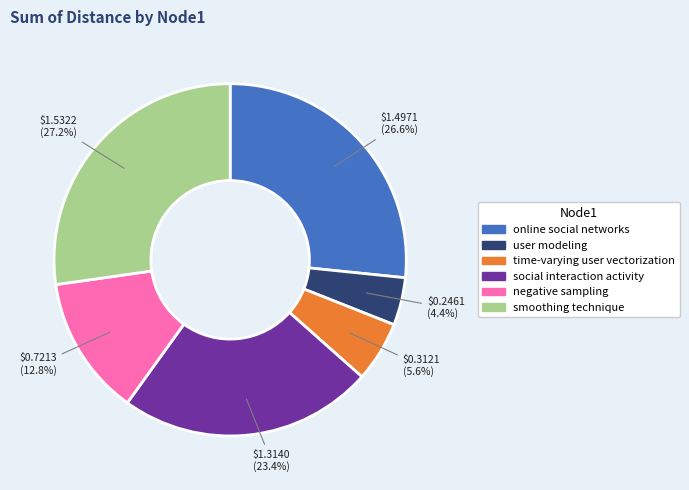

Which has a higher value, time-varying user vectorization or social interaction activity?

social interaction activity